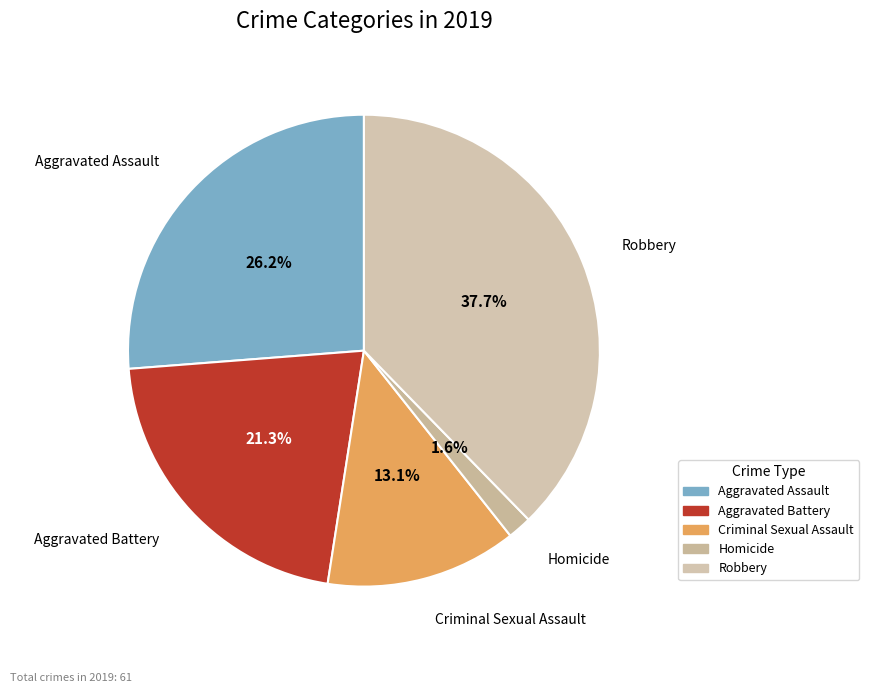

What percentage do Aggravated Battery and Aggravated Assault together represent?

47.5%